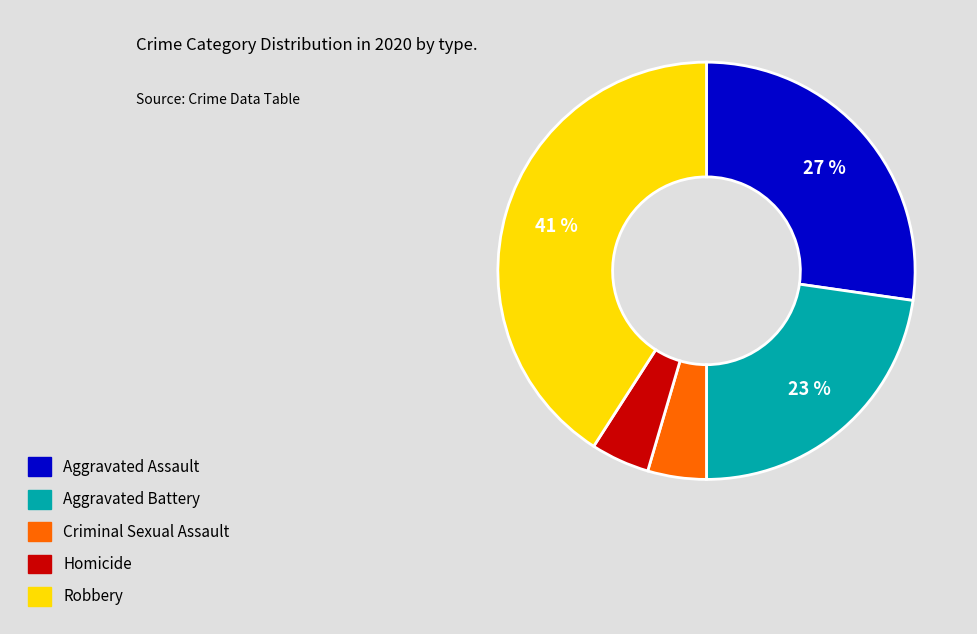

To the nearest percent, what is the average slice percentage?

20%